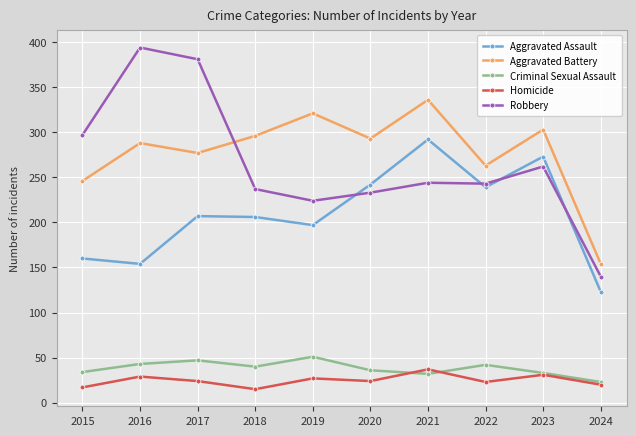

True or false: Criminal Sexual Assault has a value of 47 at 2017.

True